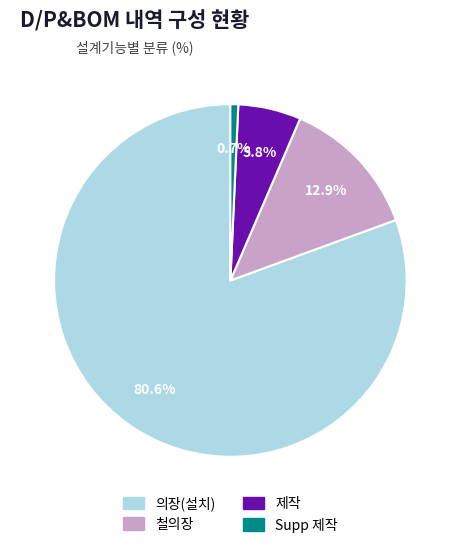

Rank the categories by value from highest to lowest.

의장(설치), 철의장, 제작, Supp 제작